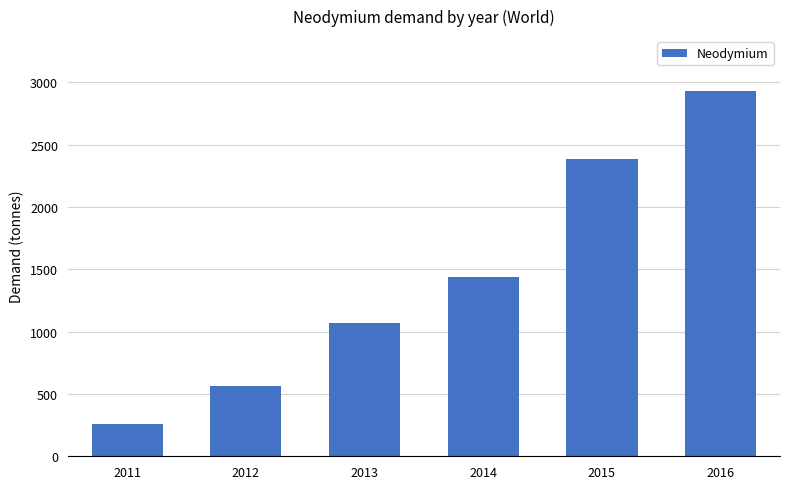

Approximately how many times larger is the value at 2011 compared to 2013?

0.2